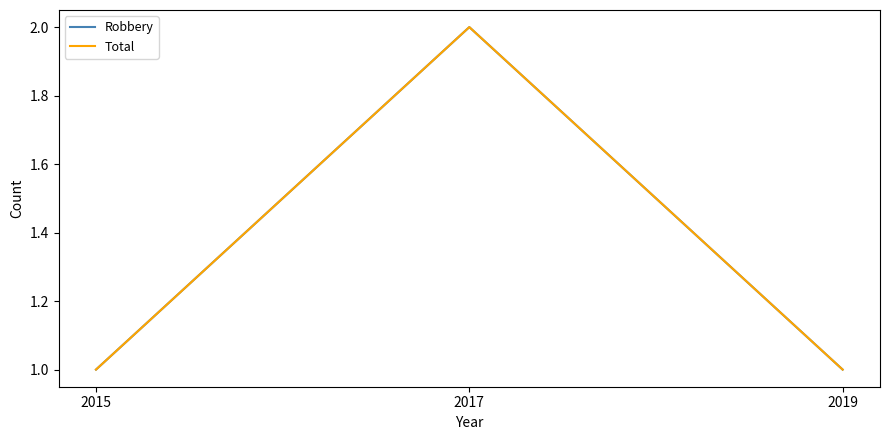

The value of Total at 2015 is 2. True or false?

False